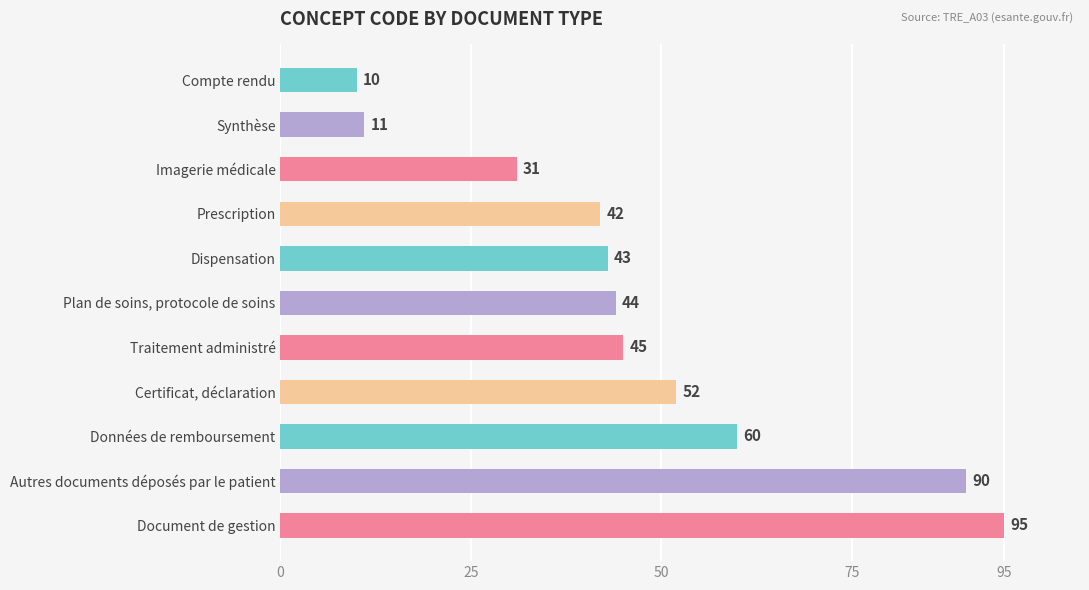

How many bars are there in total?

11